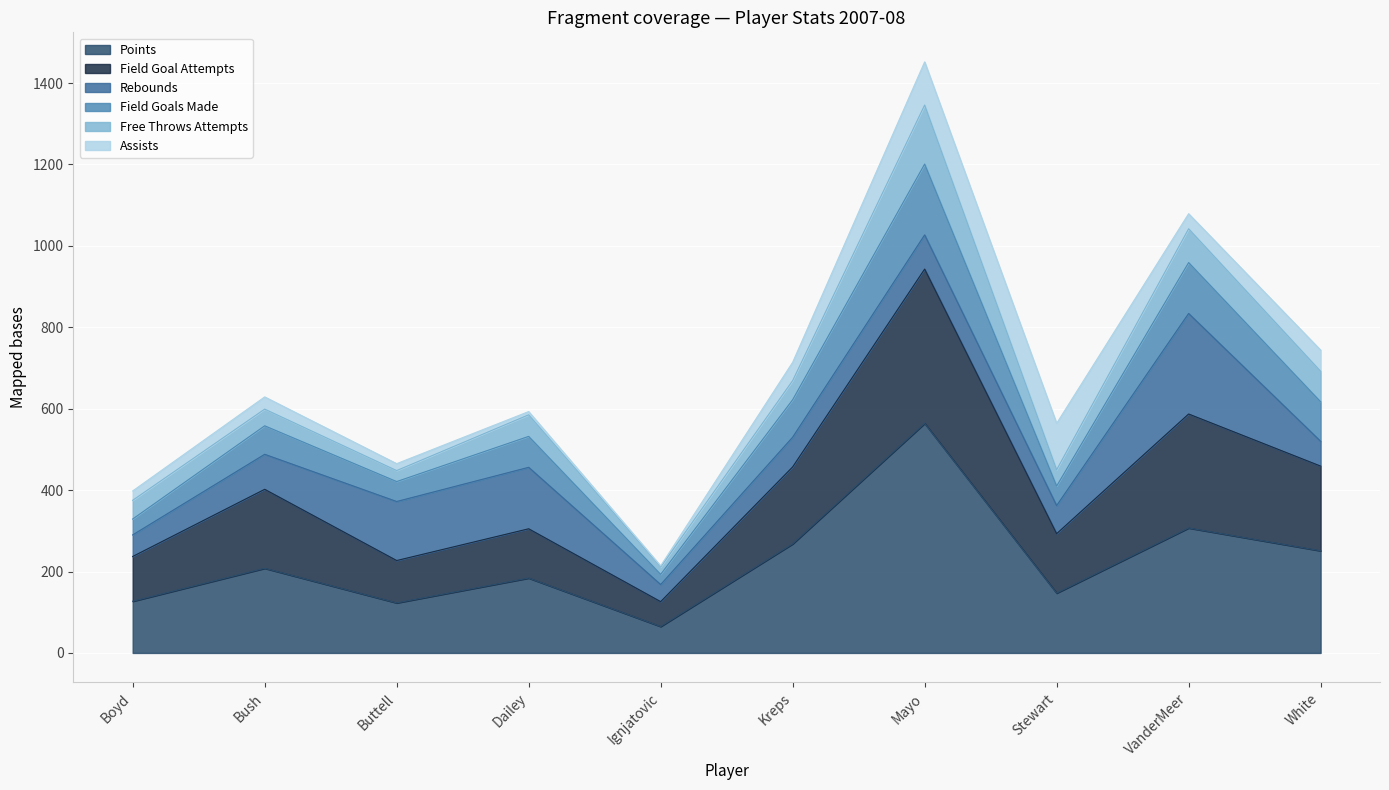

At which label does Points reach its peak?

Mayo